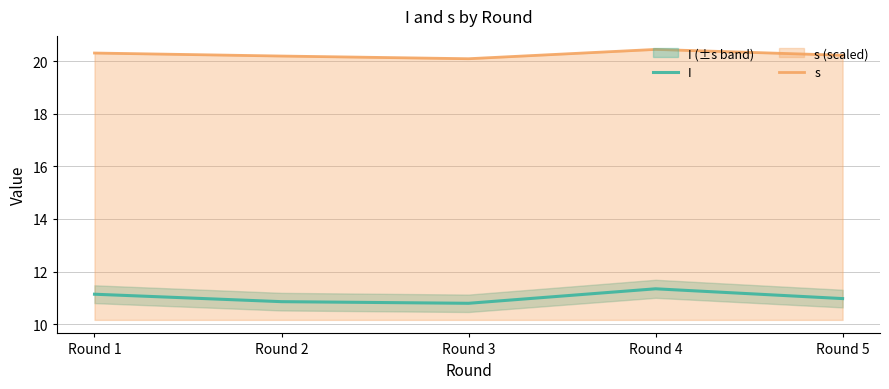

Reading right to left, what are all the values shown in this chart?

I: 11.0	11.3	10.8	10.9	11.1
s: 20.2	20.4	20.1	20.2	20.3